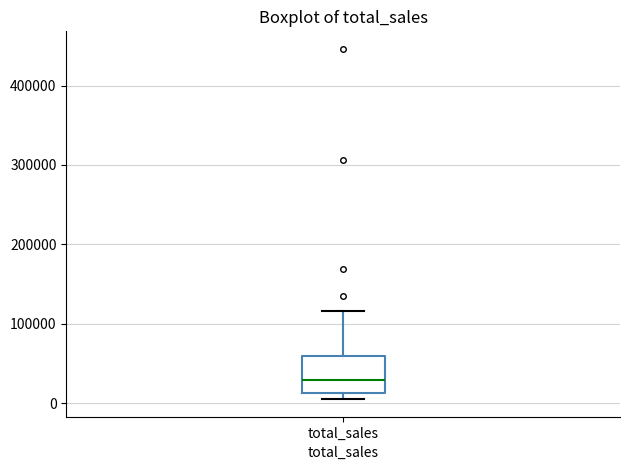

Transcribe this box plot: give where the median line is, the range the box spans, and where the two whiskers end, as read against the y-axis. The values are not printed on the chart, so give them approximately, as read against the axis.

median 30000, box 10000 to 60000, whiskers 0 to 120000